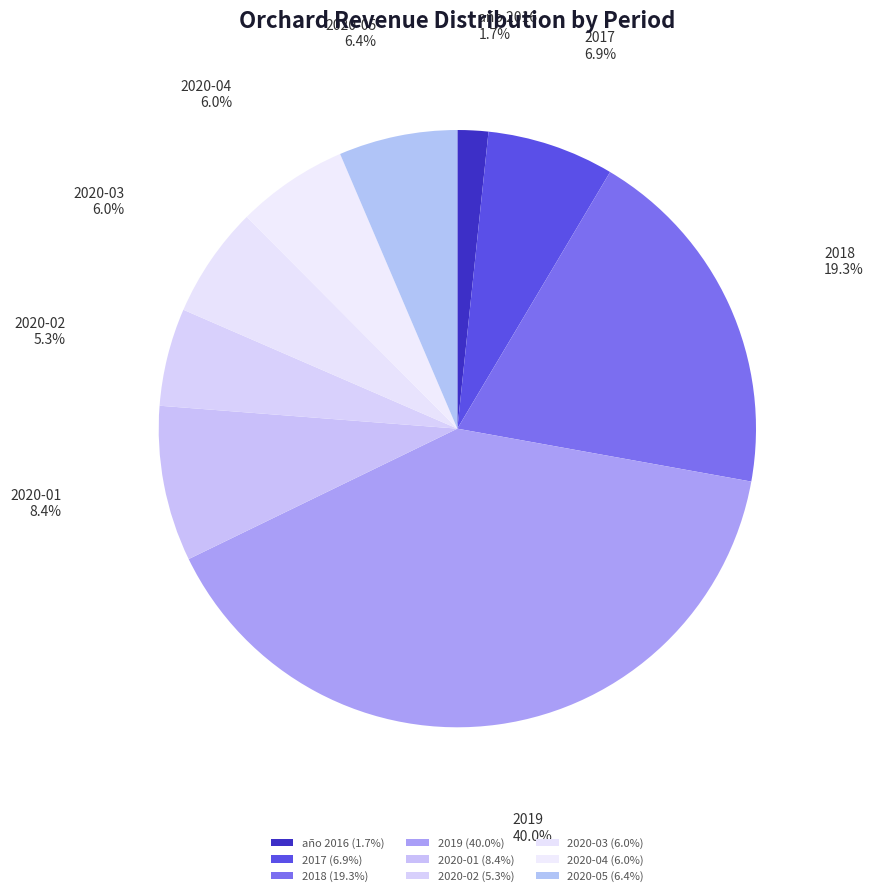

Between 2020-01 and 2018, which is larger?

2018